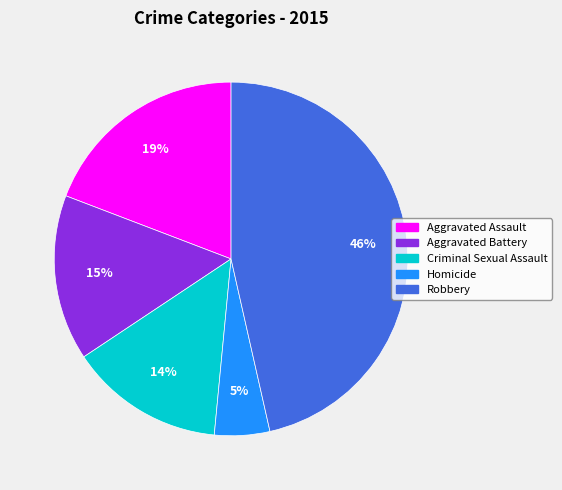

What is the ratio of the value at Robbery to the value at Homicide?

9.2